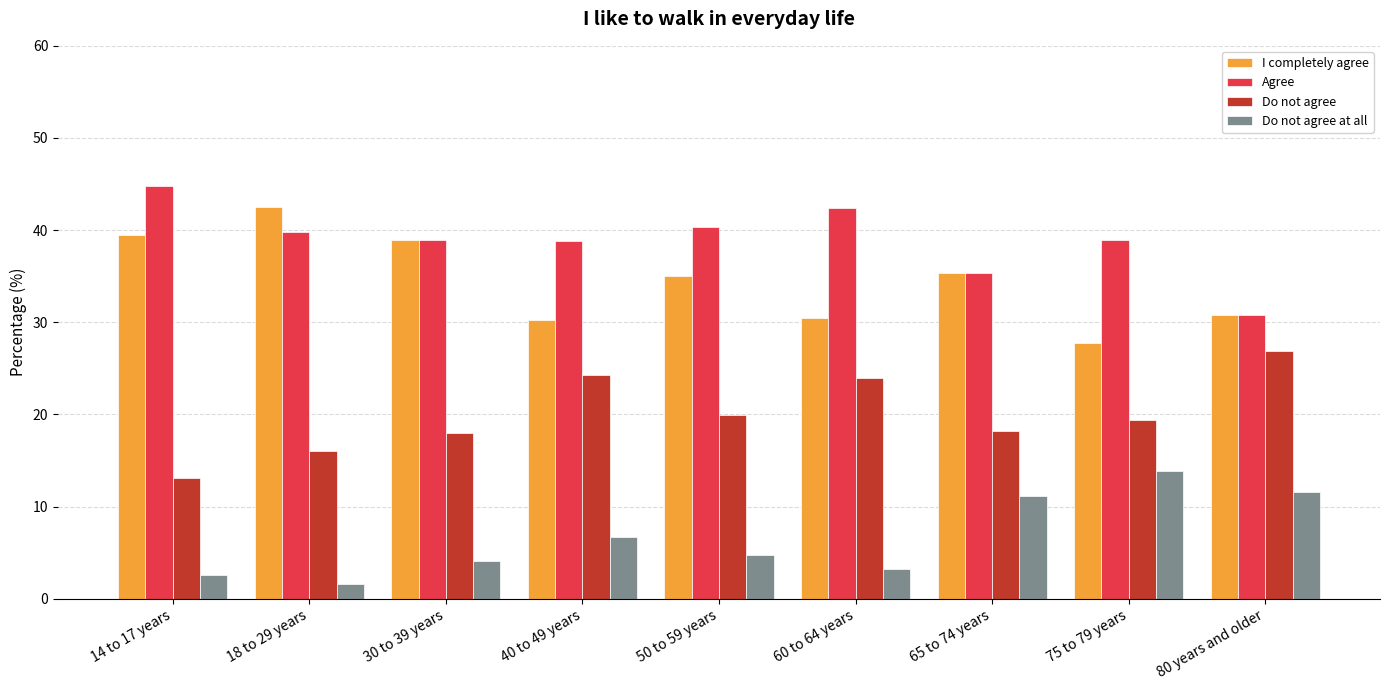

What is the difference between the maximum and minimum values in the Agree series?

14.0